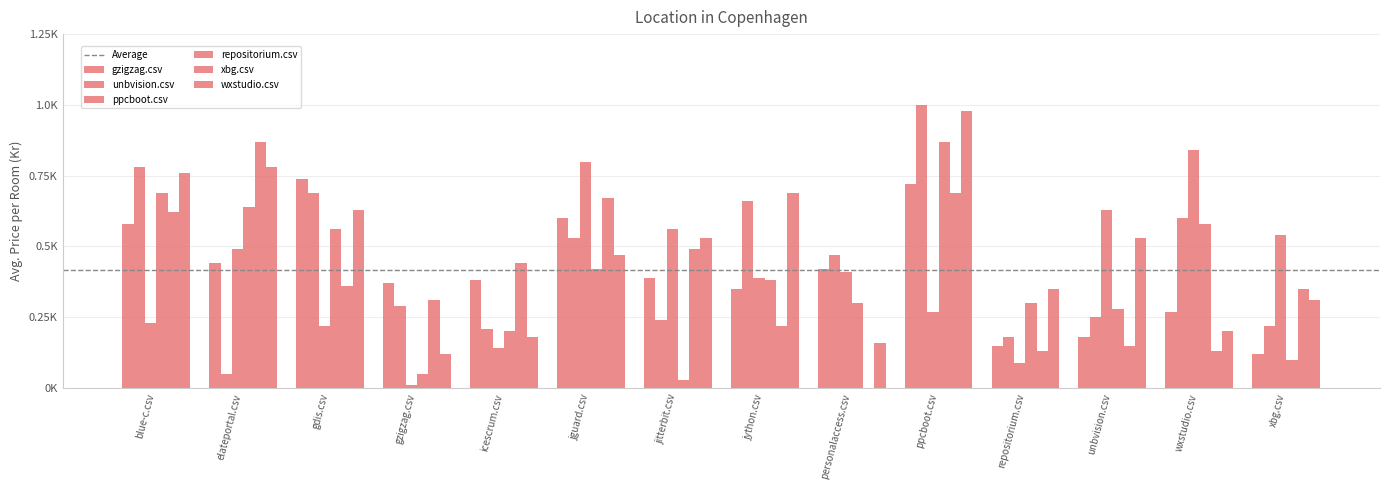

What is the approximate value of wxstudio.csv at icescrum.csv?

0.2